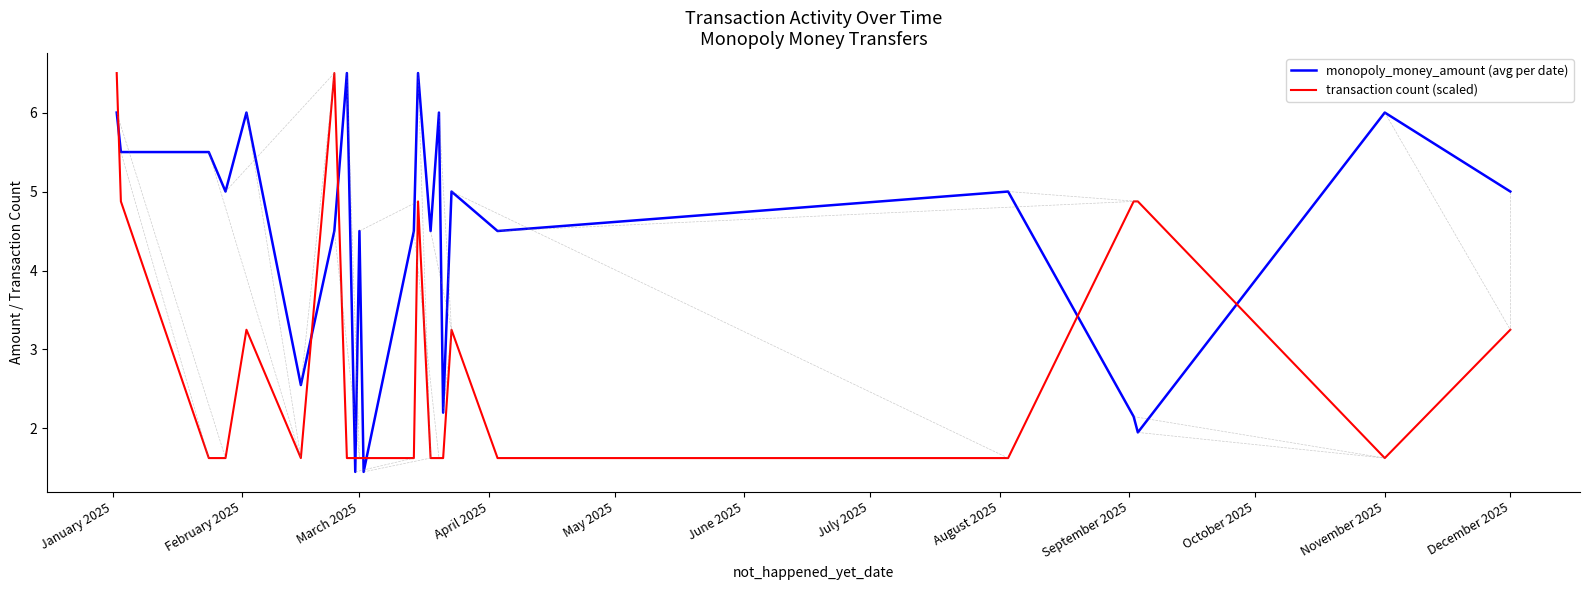

How many times do transaction count (scaled) and monopoly_money_amount (avg per date) cross each other?

9